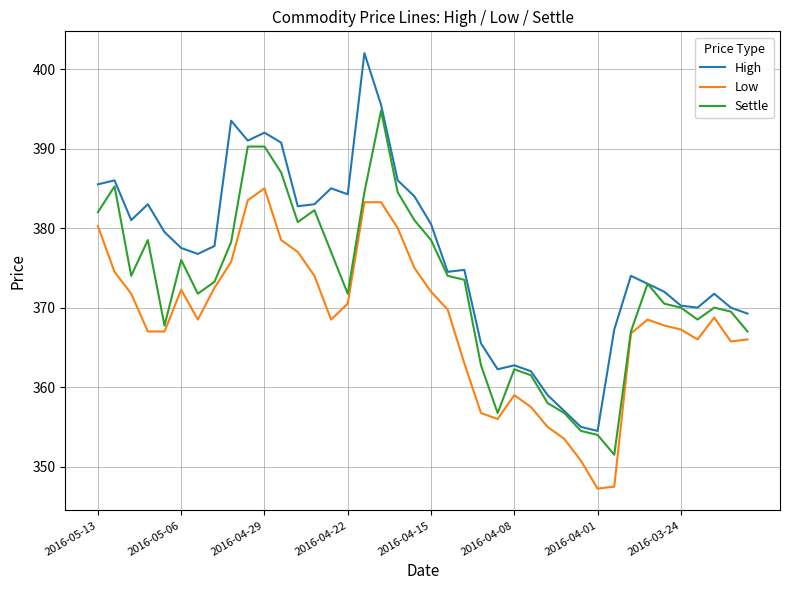

What is the highest value of the High series?

402.0